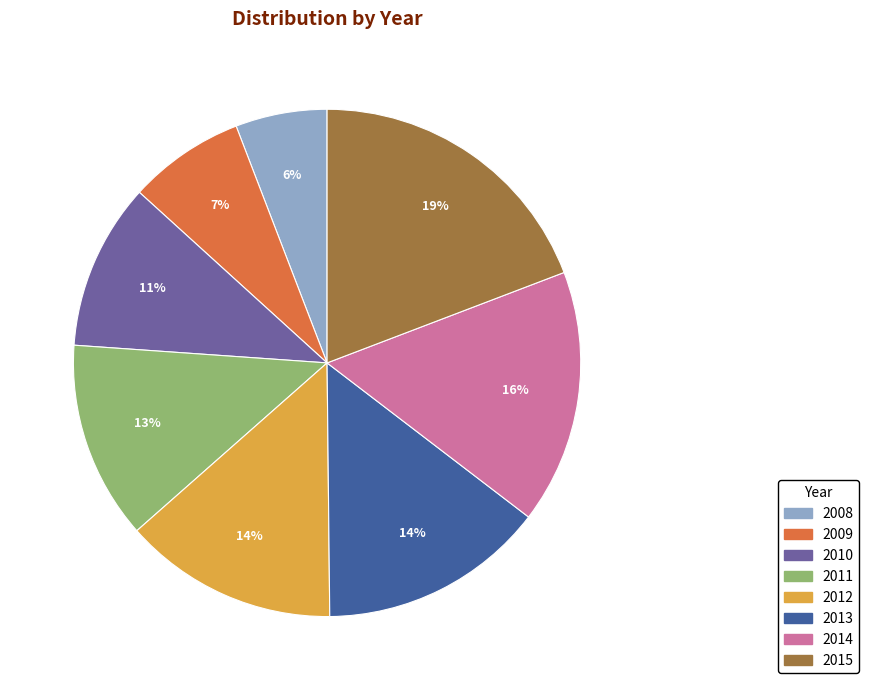

Does 2014 account for over 50% of the chart?

No